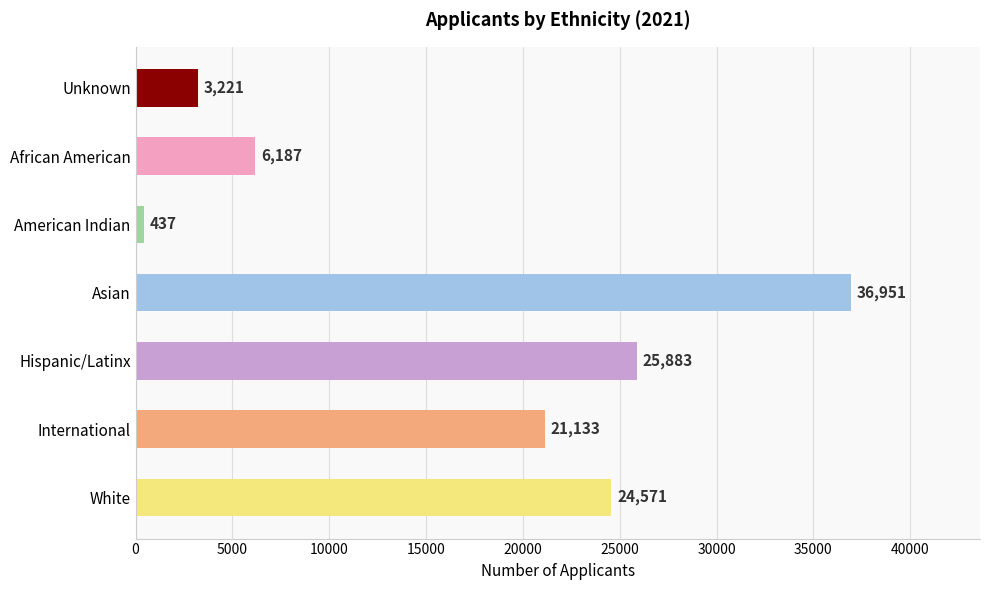

Does the chart contain stacked bars?

No